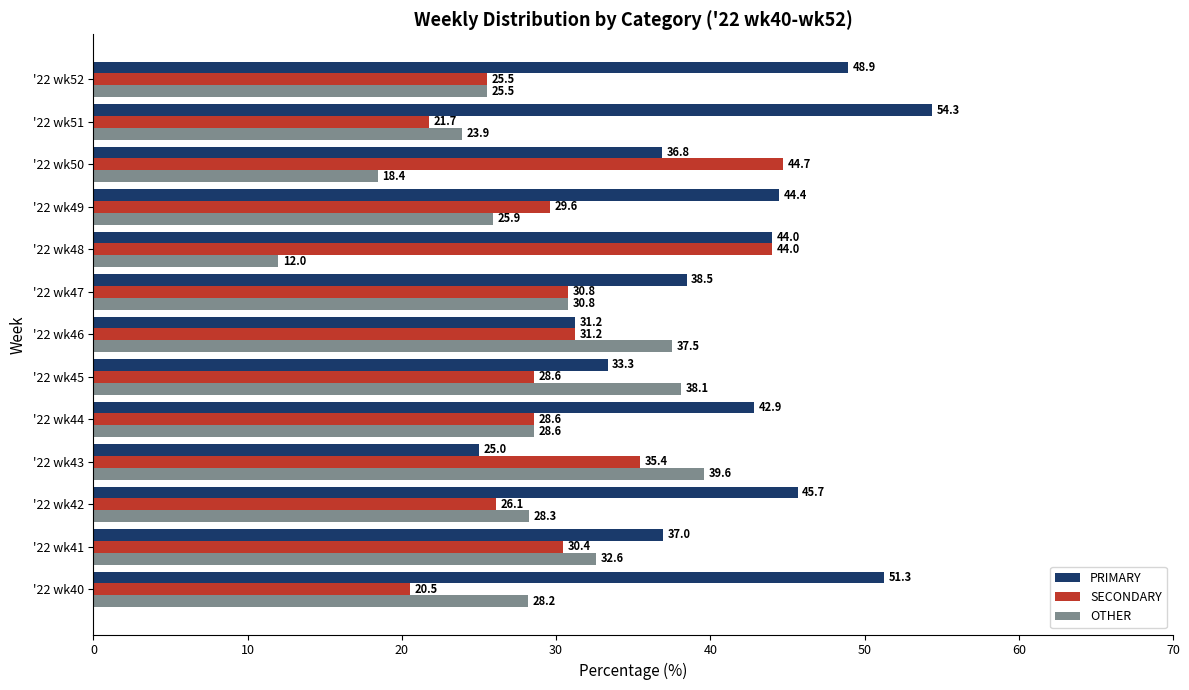

At which category does the chart reach its minimum across all series?

'22 wk48